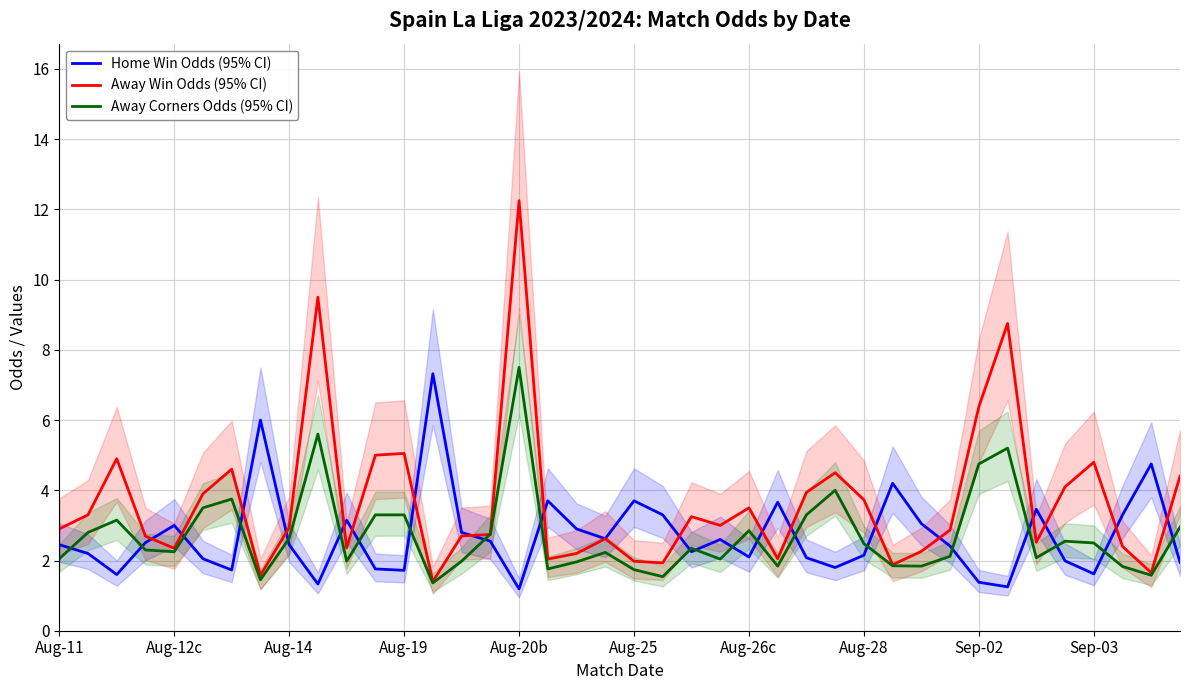

What is the average value of the Away Corners Odds (95% CI) series?

2.7